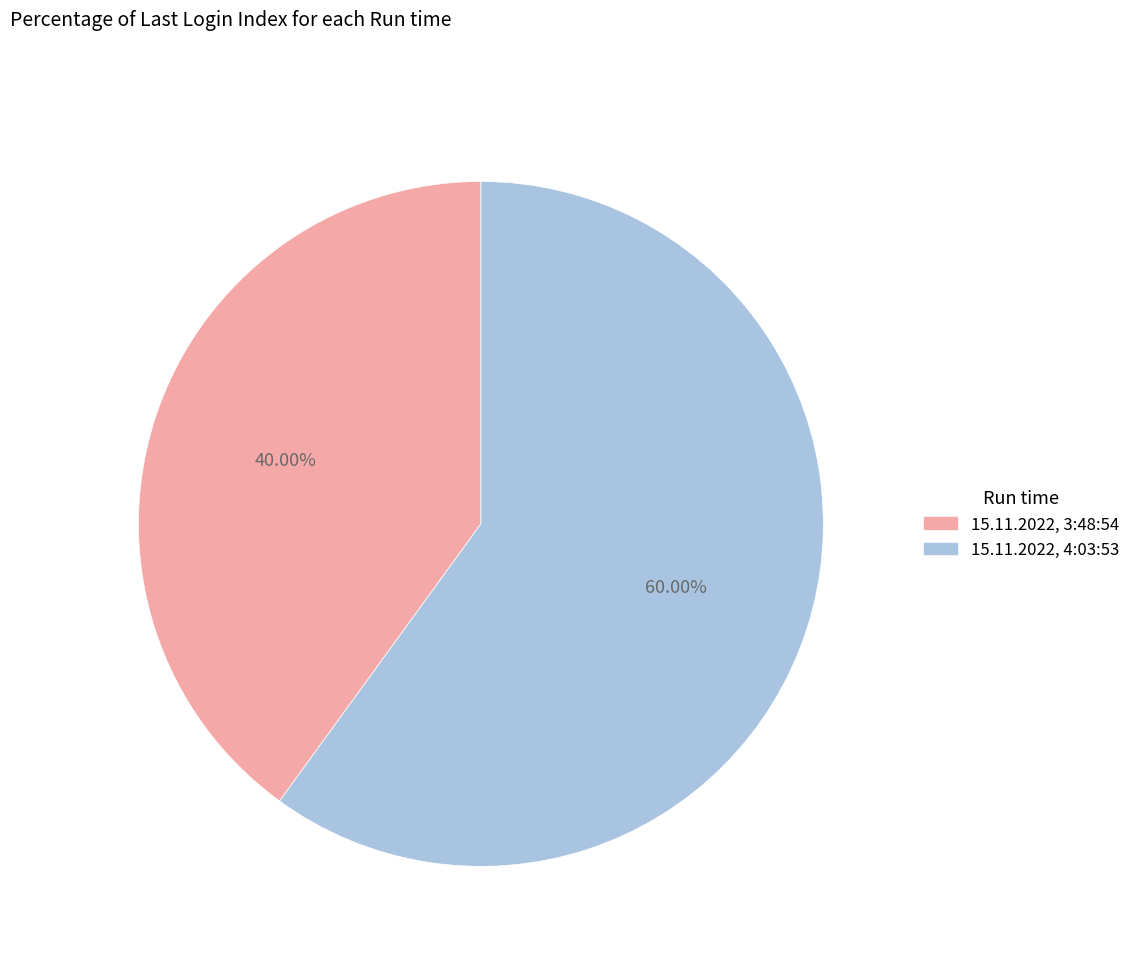

Approximately how many times larger is the value at 15.11.2022, 4:03:53 compared to 15.11.2022, 3:48:54?

1.5